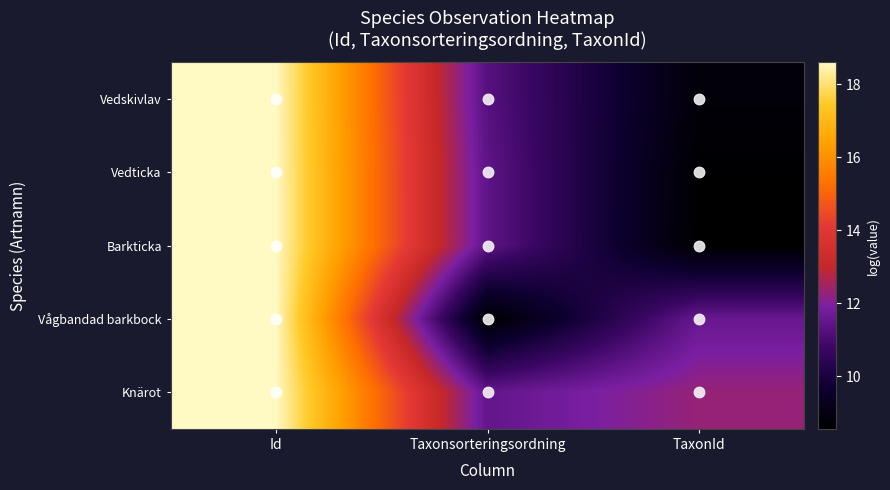

Which label corresponds to the smallest value in the chart?

Taxonsorteringsordning